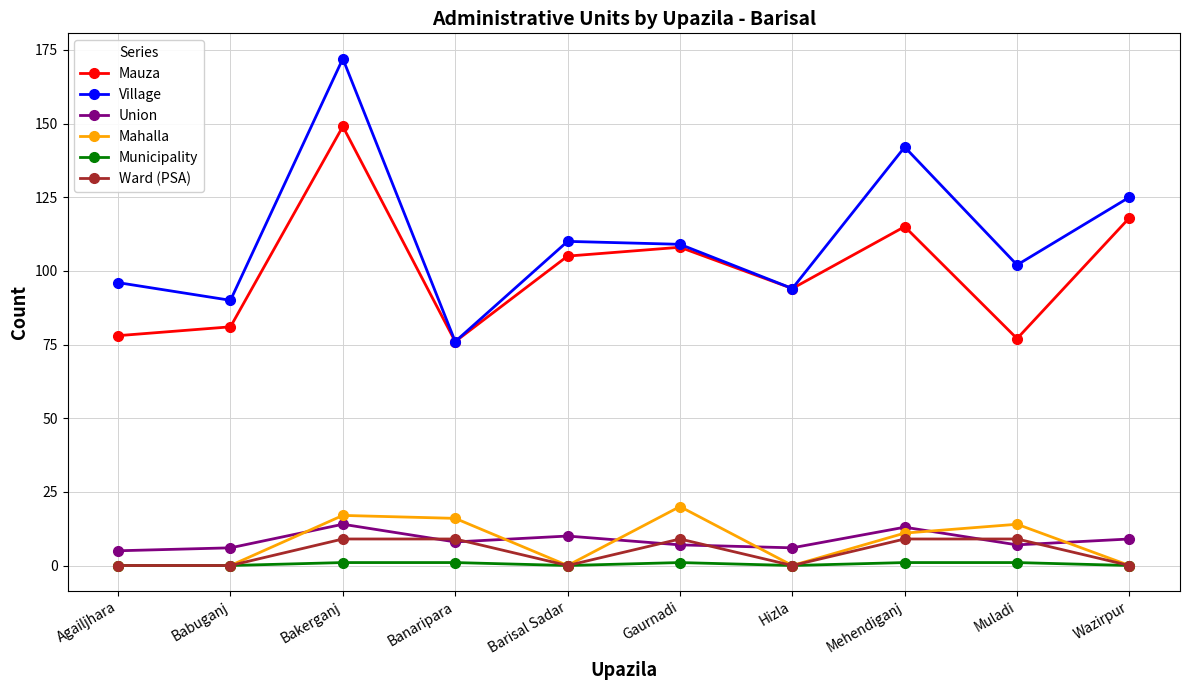

What is the value of the Mauza point at the 1st from the left?

78